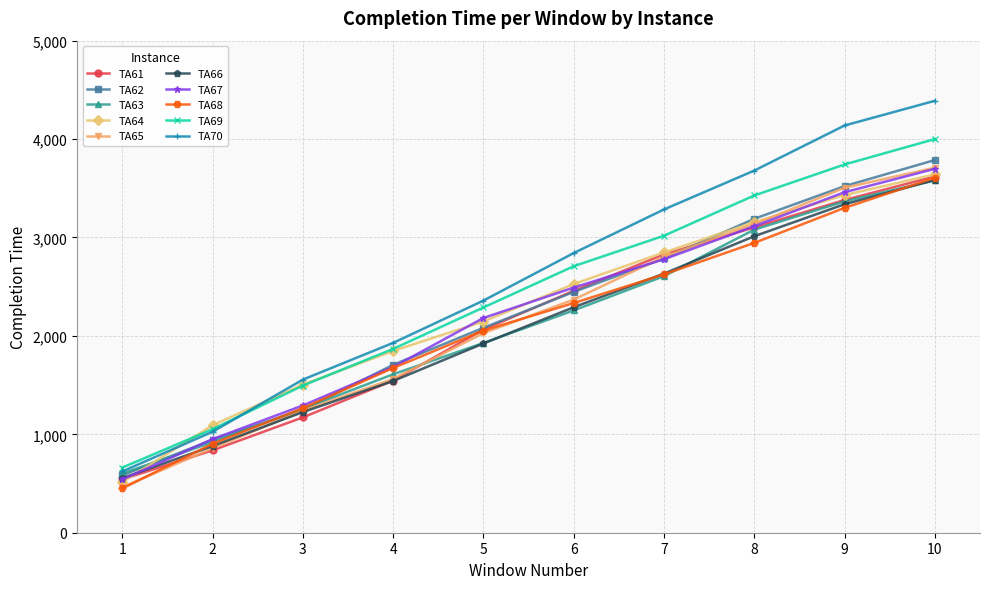

What is the value of the TA66 point at the 1st from the left?

554